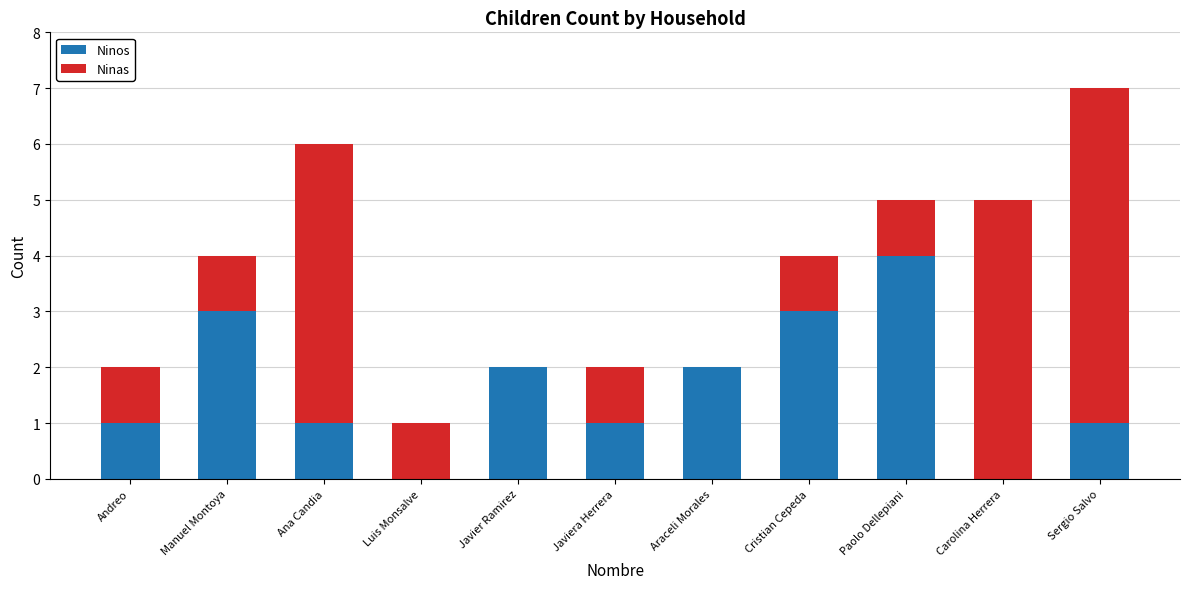

What is the sum of all Ninos values?

18